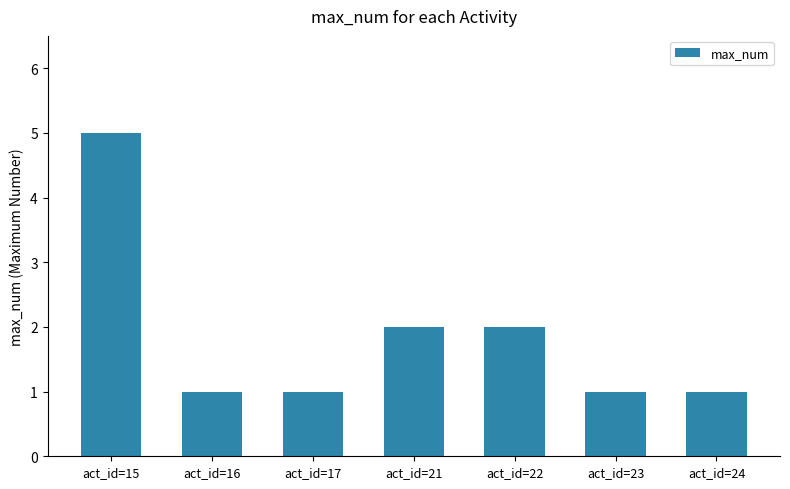

What is the maximum value shown in the chart?

5